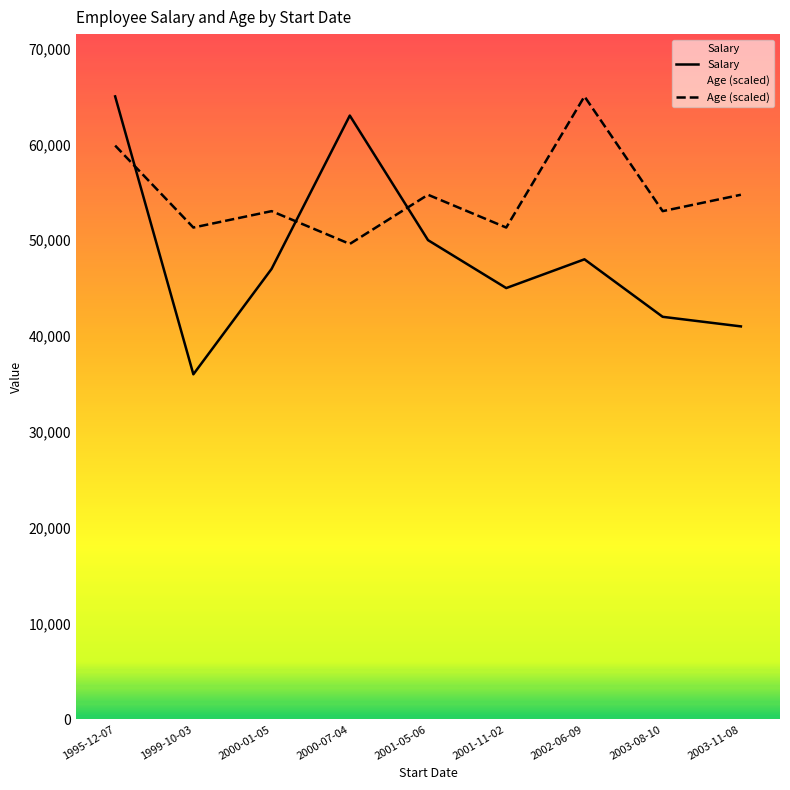

True or false: Salary has more than 0 points higher than both neighbors.

True